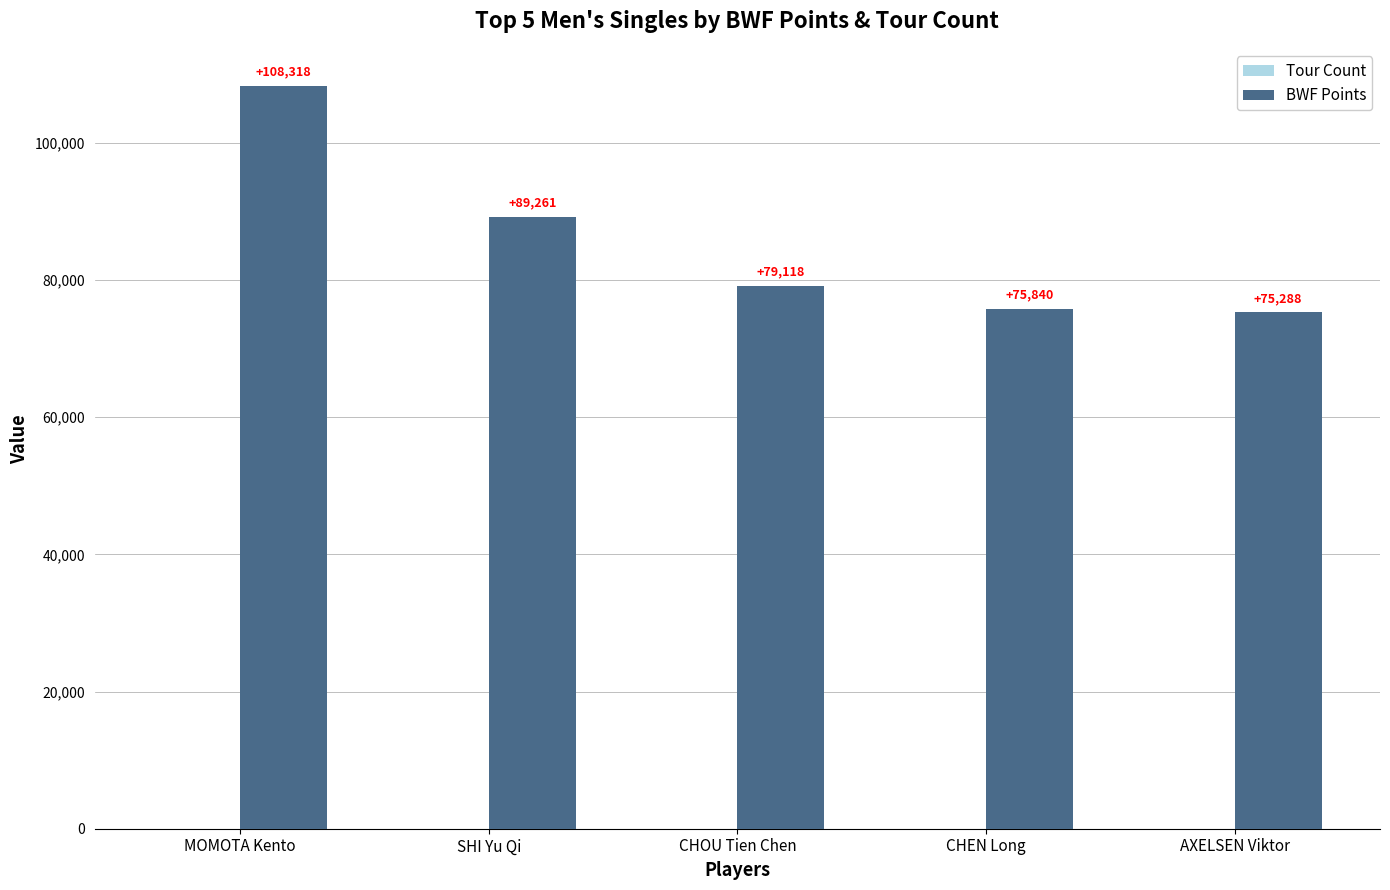

What is the sum of the BWF Points values at SHI Yu Qi and MOMOTA Kento?

197579.0